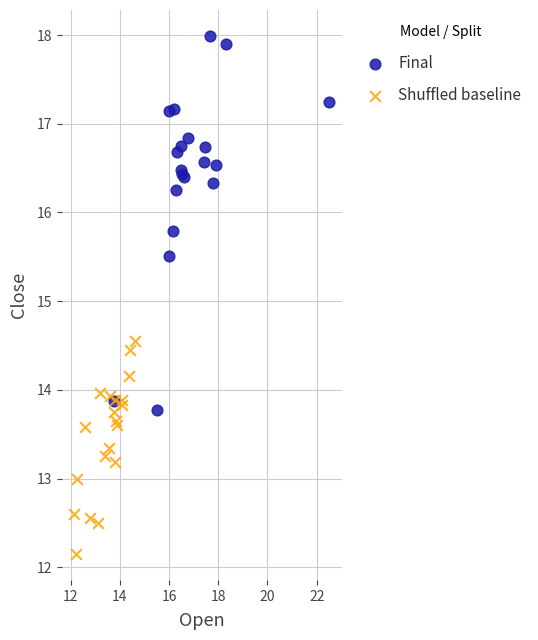

Which series reaches the maximum Y coordinate?

Final